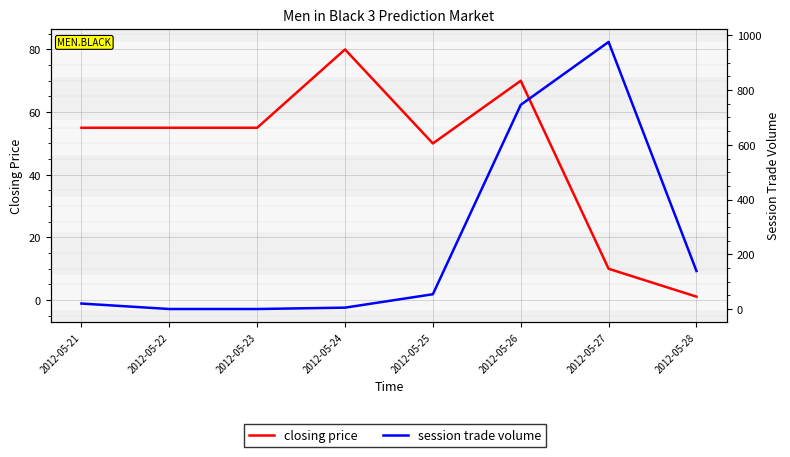

How many series are shown in this chart?

2